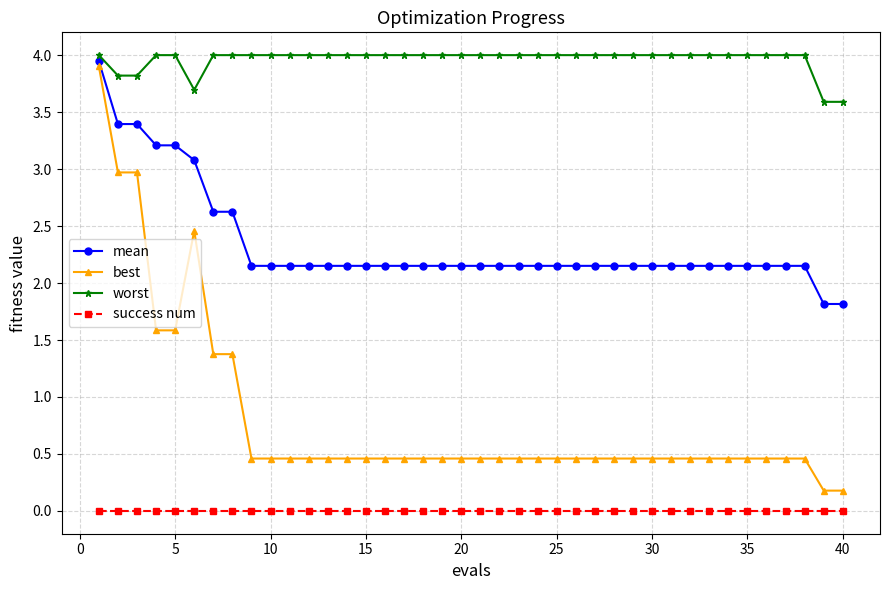

True or false: worst and success num cross at least once.

False